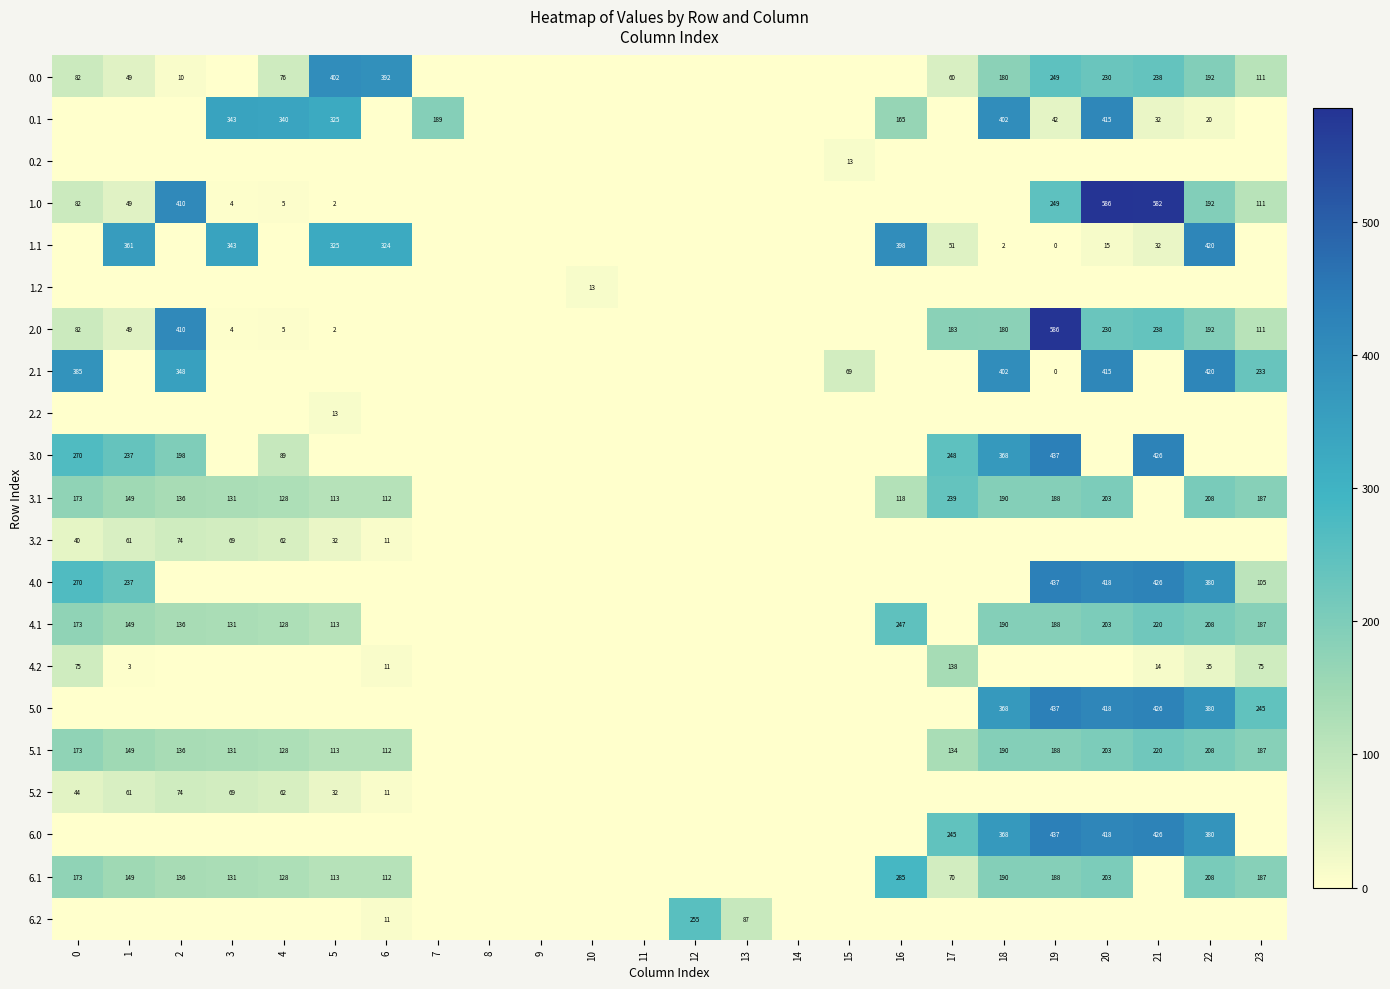

The 4.2 series shows 126 at 0. True or false?

False